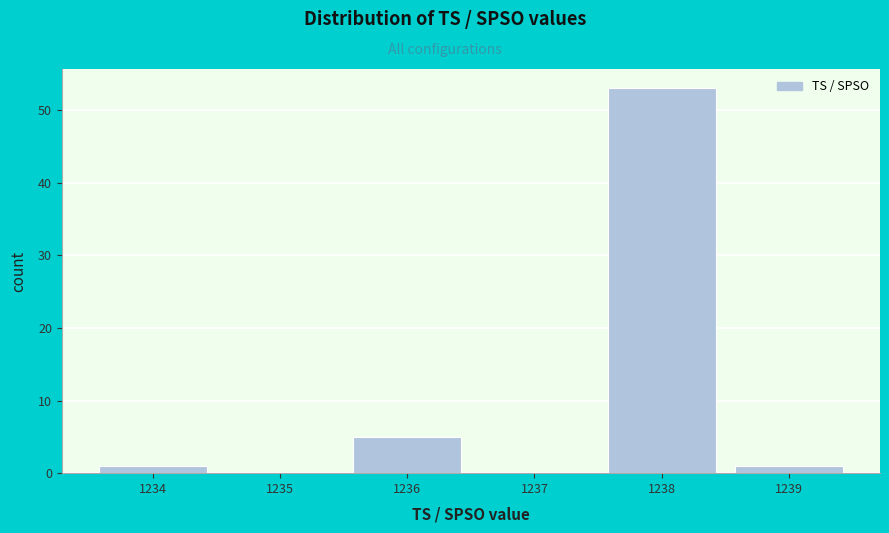

Reading left to right, transcribe this chart: for each bar, give the range it covers on the x-axis and its height. The values are not printed on the chart, so give them approximately, as read against the axis.

1233.5 to 1234.5: 1
1234.5 to 1235.5: 0
1235.5 to 1236.5: 5
1236.5 to 1237.5: 0
1237.5 to 1238.5: 53
1238.5 to 1239.5: 1